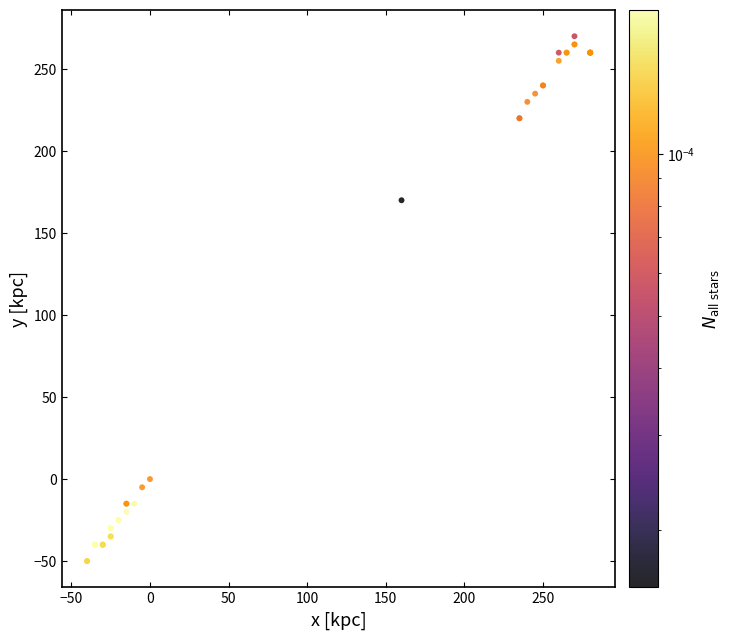

What Y value in the scatter plot is closest to 110?

170.0